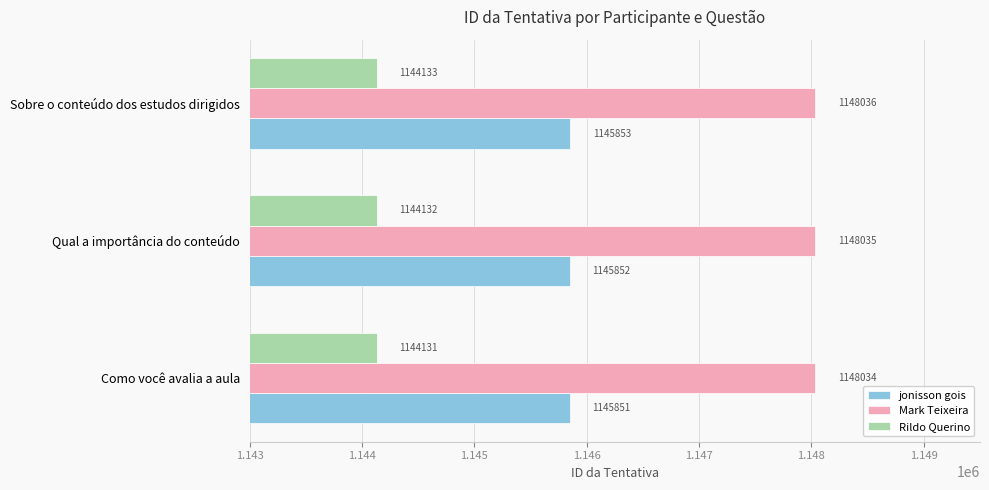

At which label does Mark Teixeira reach its peak?

Sobre o conteúdo dos estudos dirigidos